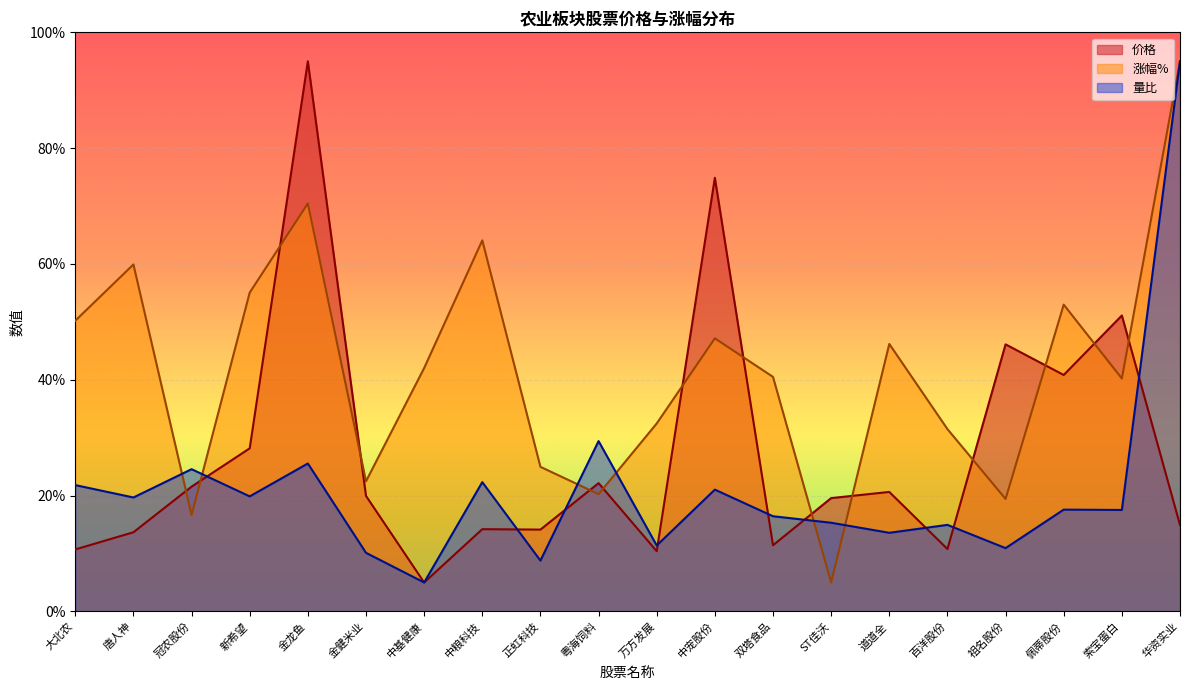

The value of 涨幅% at 粤海饲料 is 28.3. True or false?

False